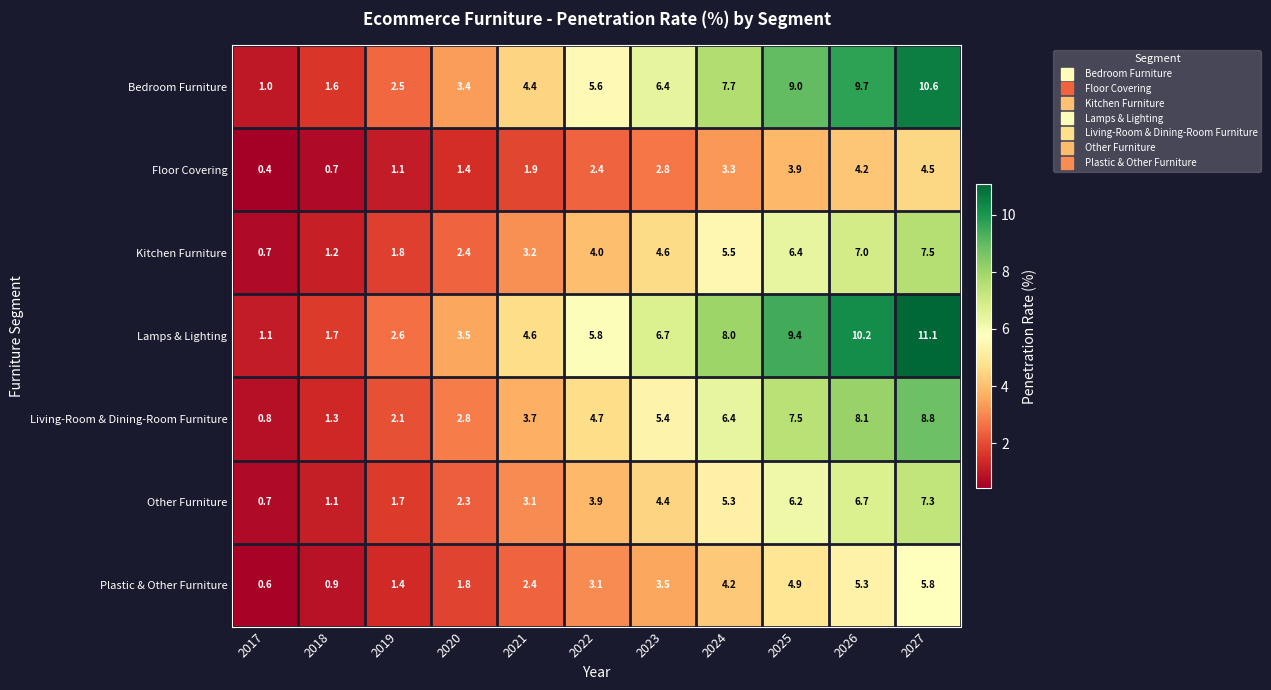

Which label corresponds to the smallest value in the chart?

2017